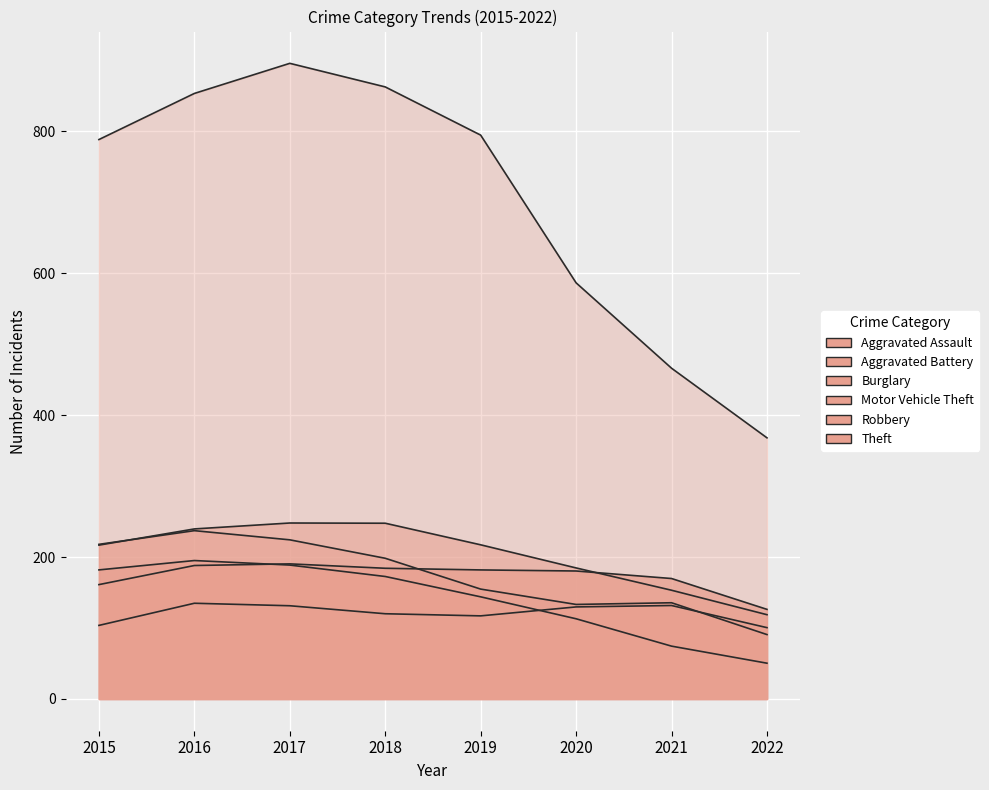

What is the spread (max minus min) of values at 2022?

317.7